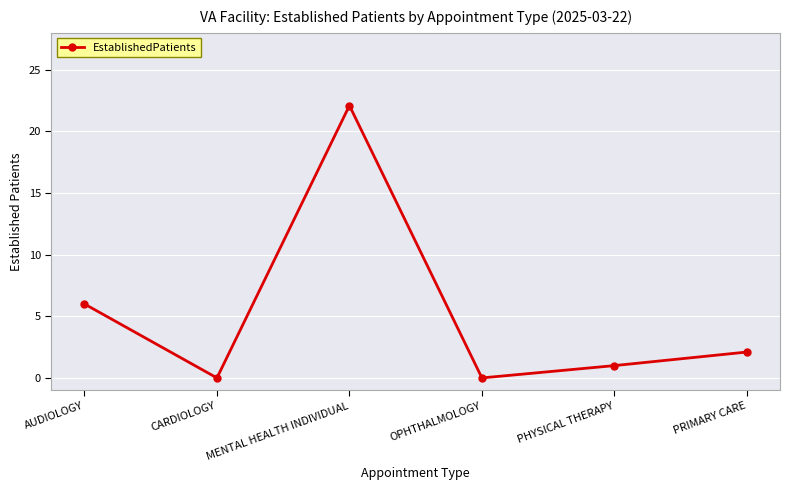

Reading left to right, extract all data points from this chart.

6.0	0.0	22.1	0.0	1.0	2.1